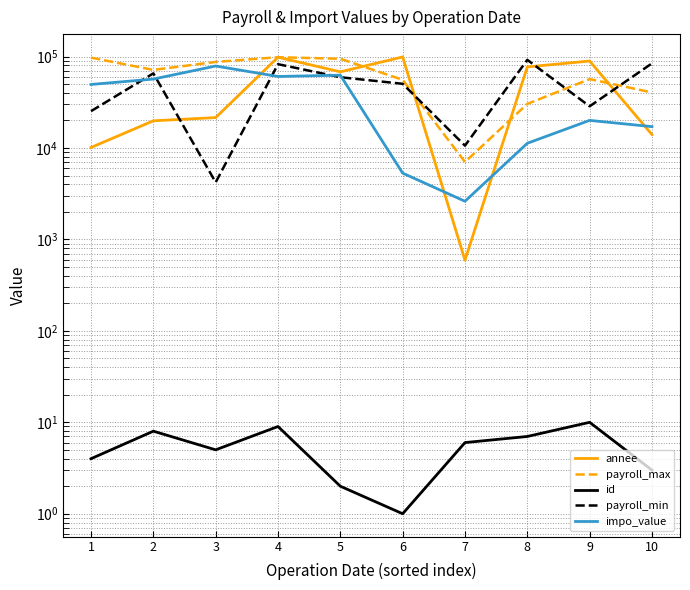

Which series has the widest spread of values?

annee